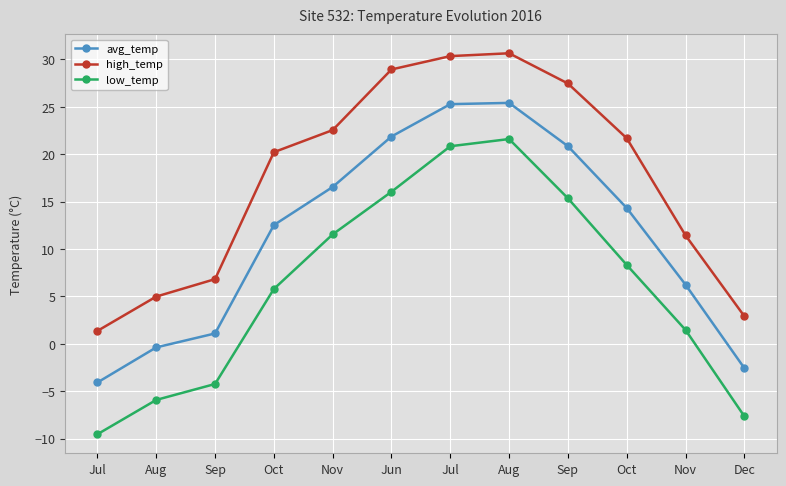

Which series has the largest total across all categories?

high_temp